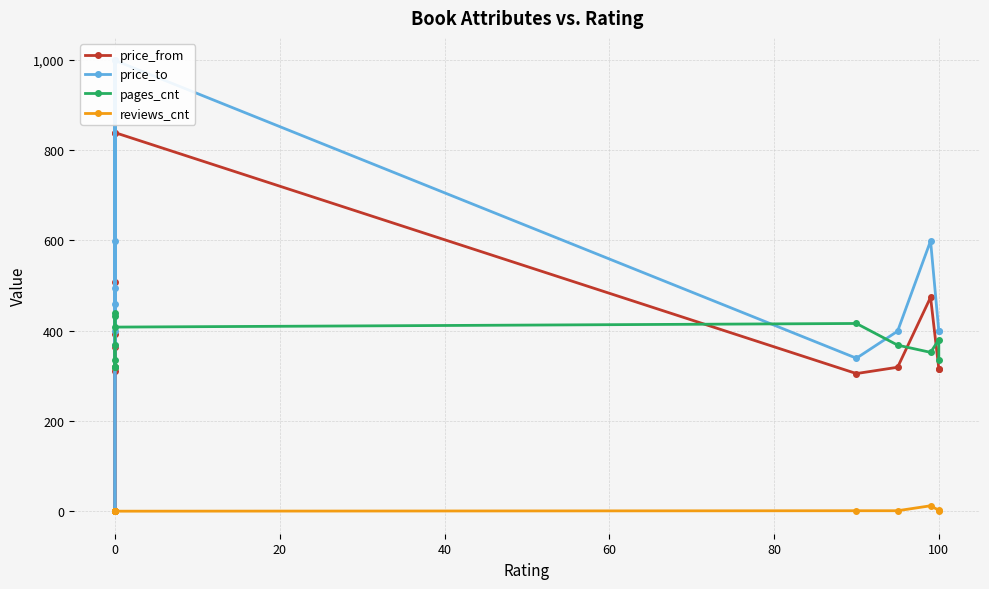

What is the difference between the maximum and minimum values in the pages_cnt series?

120